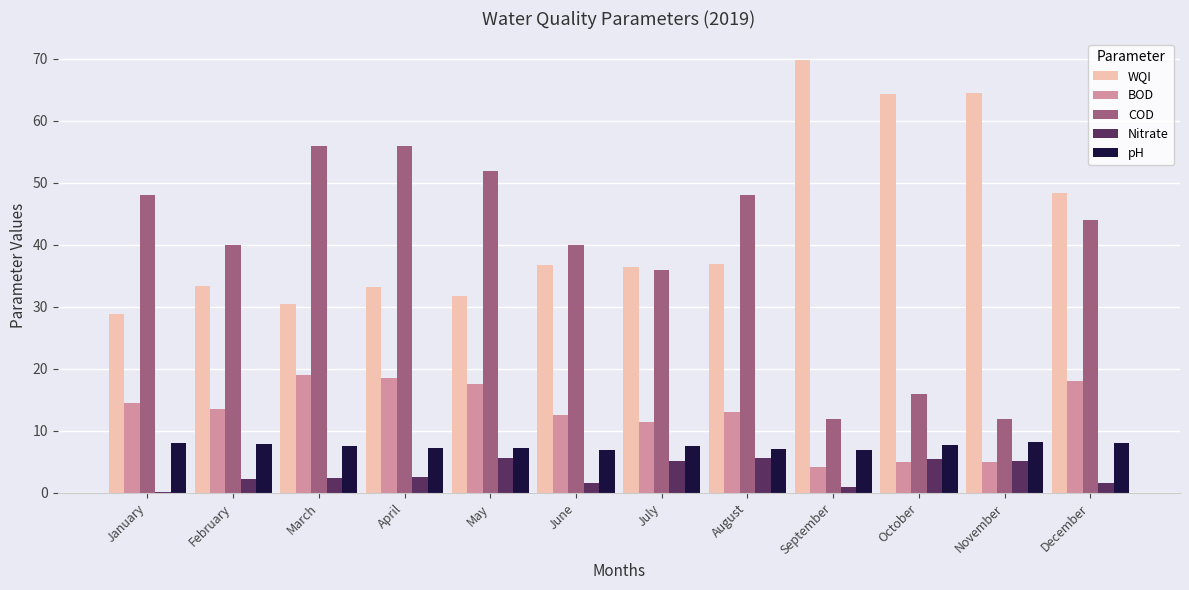

Where is WQI nearest to the value 49?

December